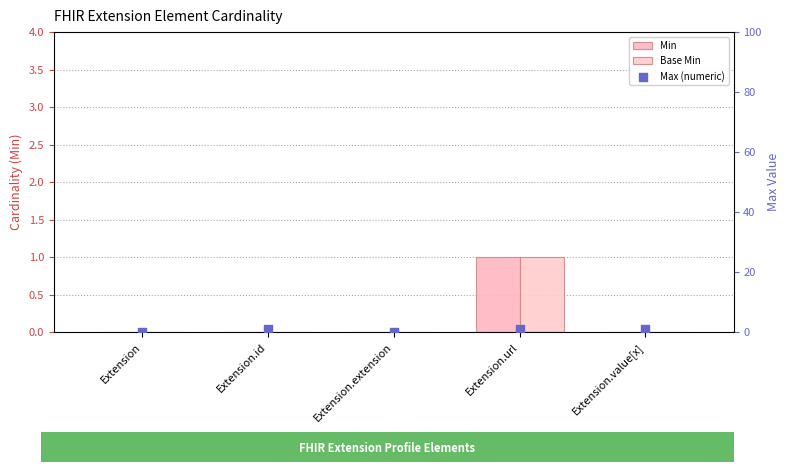

Is the value of Base Min at Extension.url greater than the value of Min at Extension.value[x]?

Yes